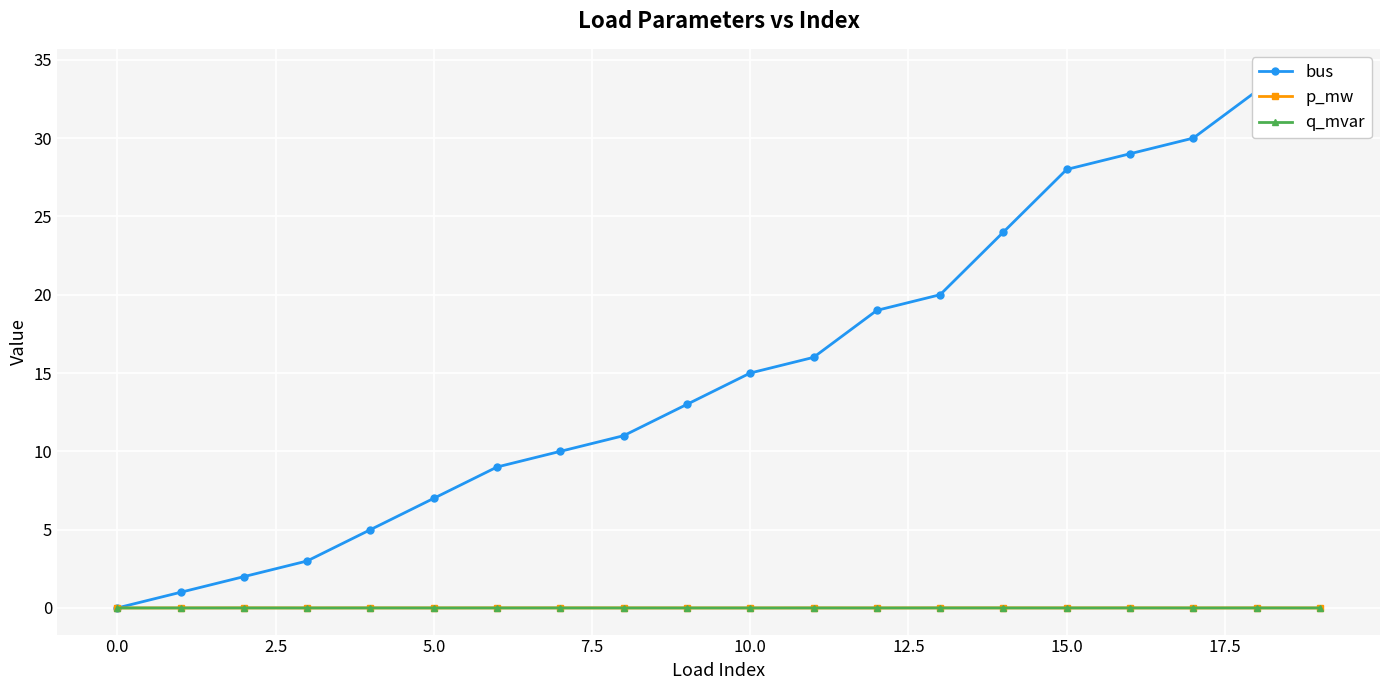

The p_mw series shows 0.0 at 17. True or false?

True